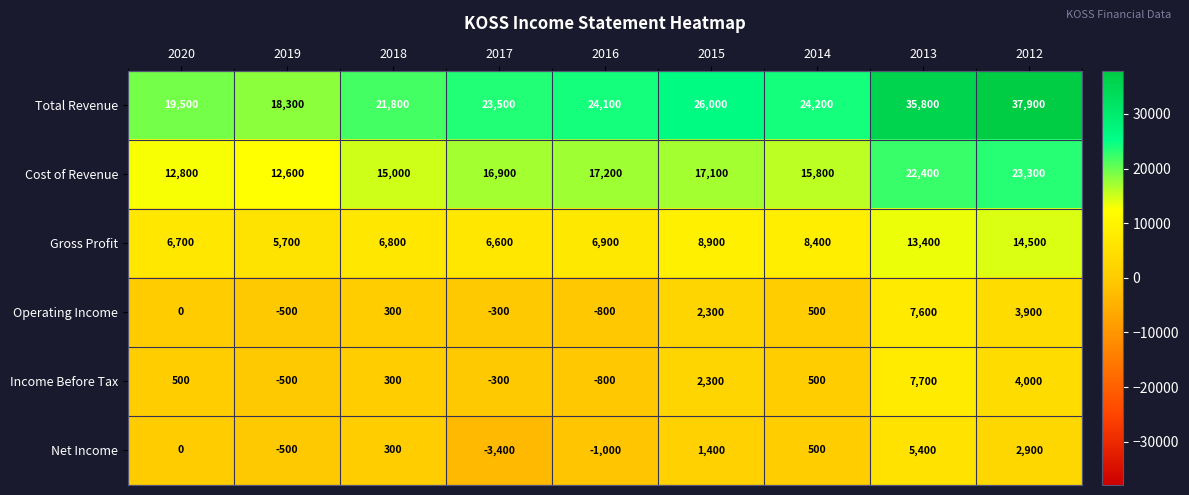

The Income Before Tax series shows 819 at 2014. True or false?

False